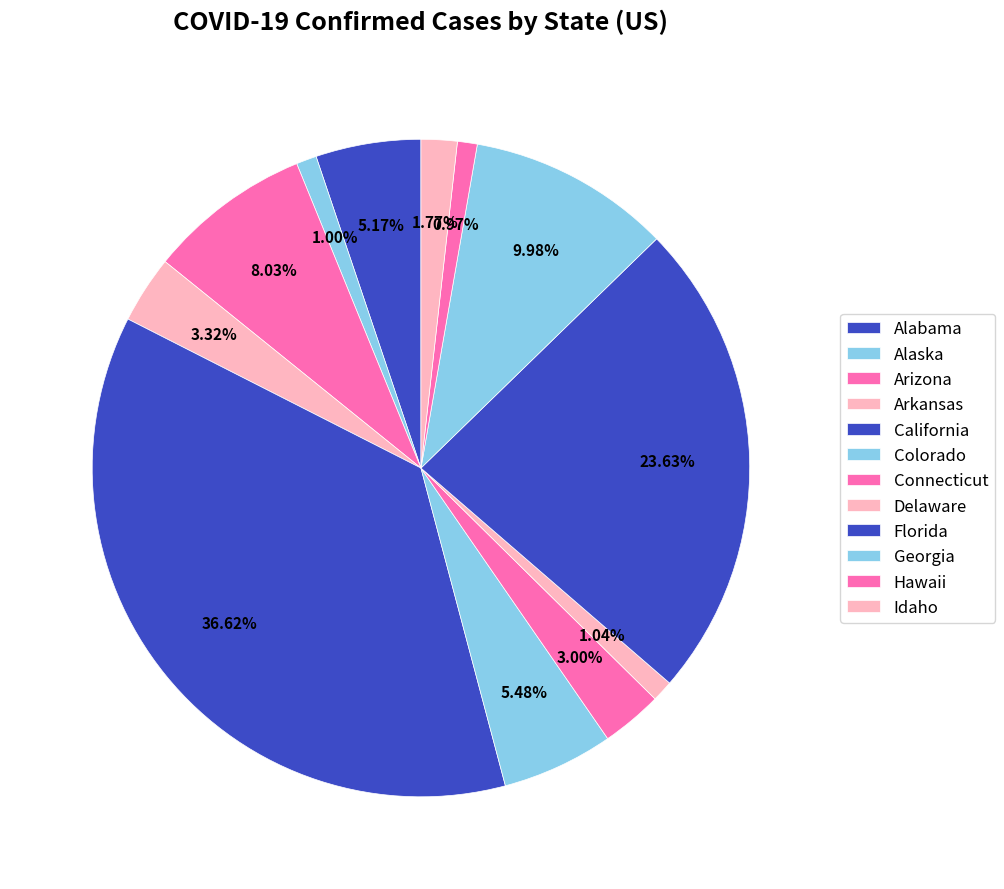

Is the sum of Georgia and Connecticut greater than half?

No